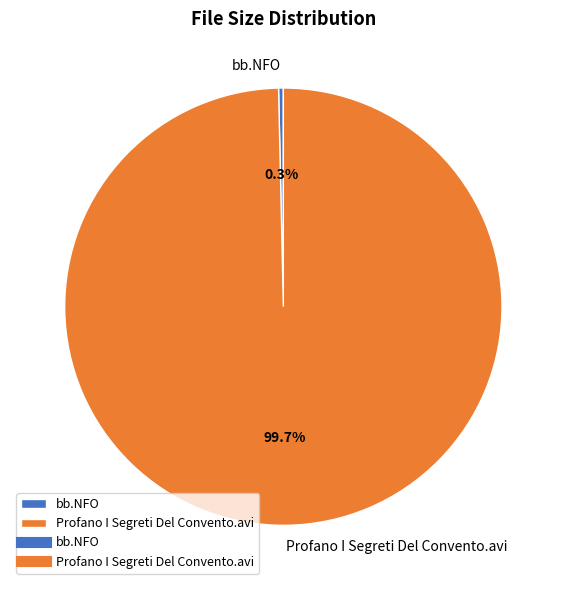

What percentage is the Profano I Segreti Del Convento.avi slice, to the nearest percent?

100%